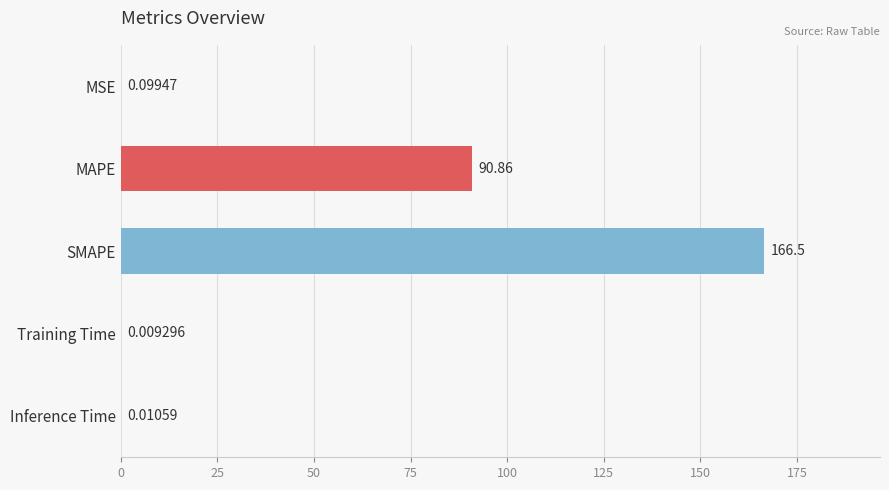

What is the sum of the values at Inference Time and MAPE?

90.9